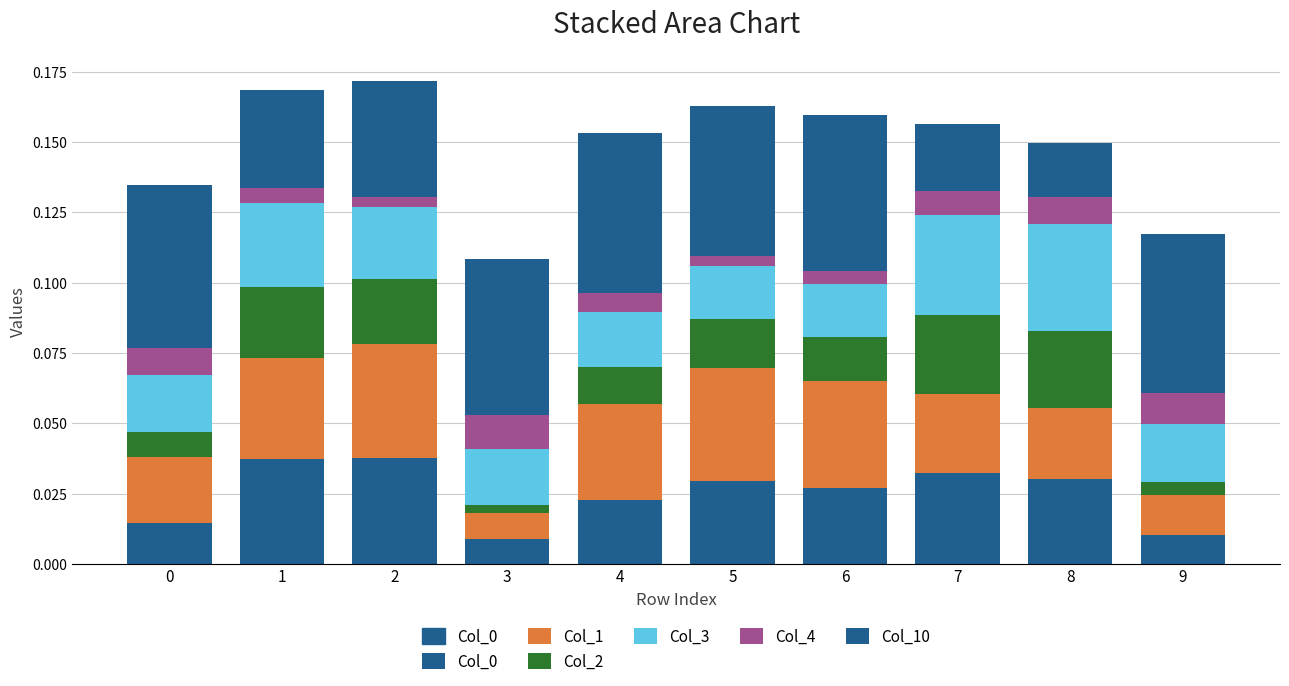

Which series has the largest total across all categories?

Col_10